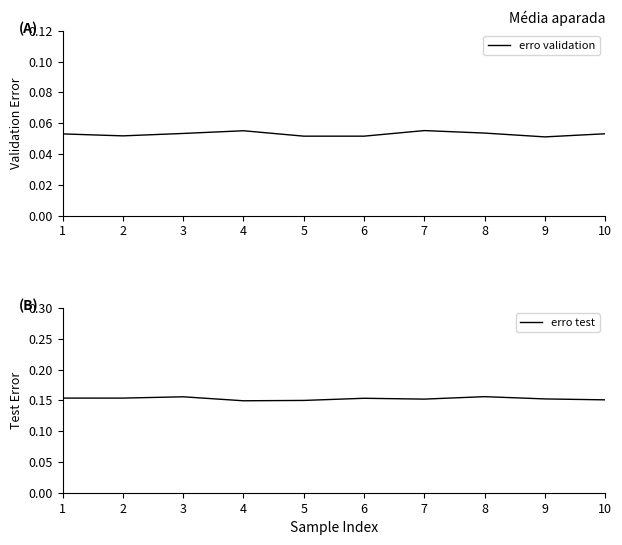

Rank the series by their maximum value, from highest to lowest.

erro test, erro validation